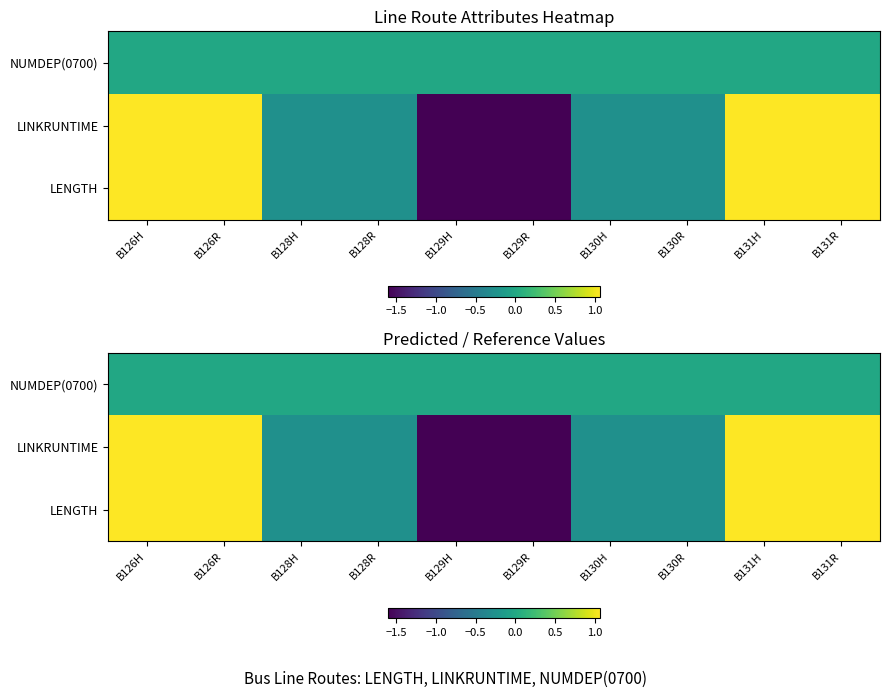

Which category has the highest value in the LINKRUNTIME series?

B126H